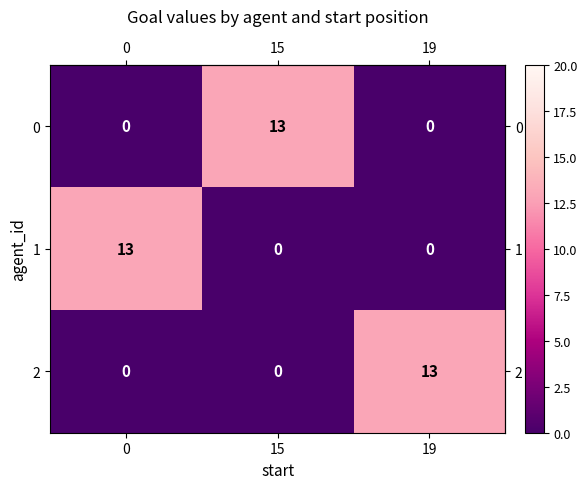

The 1 series shows 0 at 19. True or false?

True